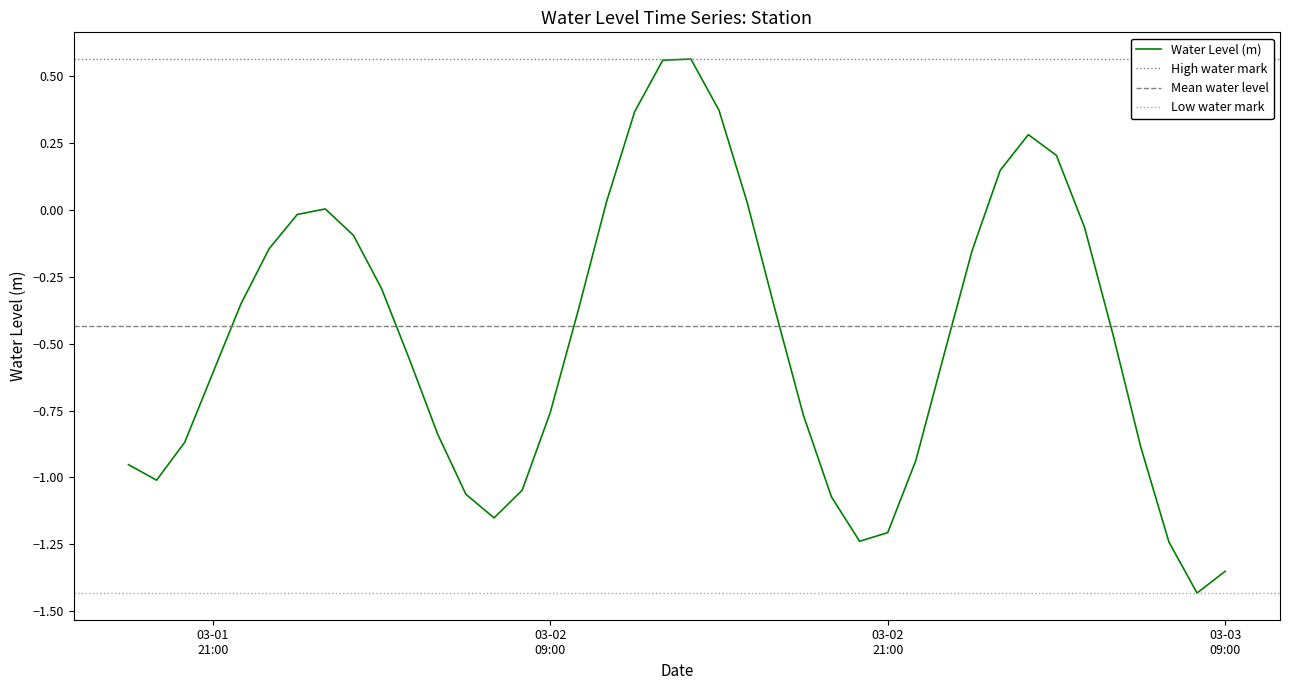

Where does the data first go above 0?

2023-03-02 01:00:00